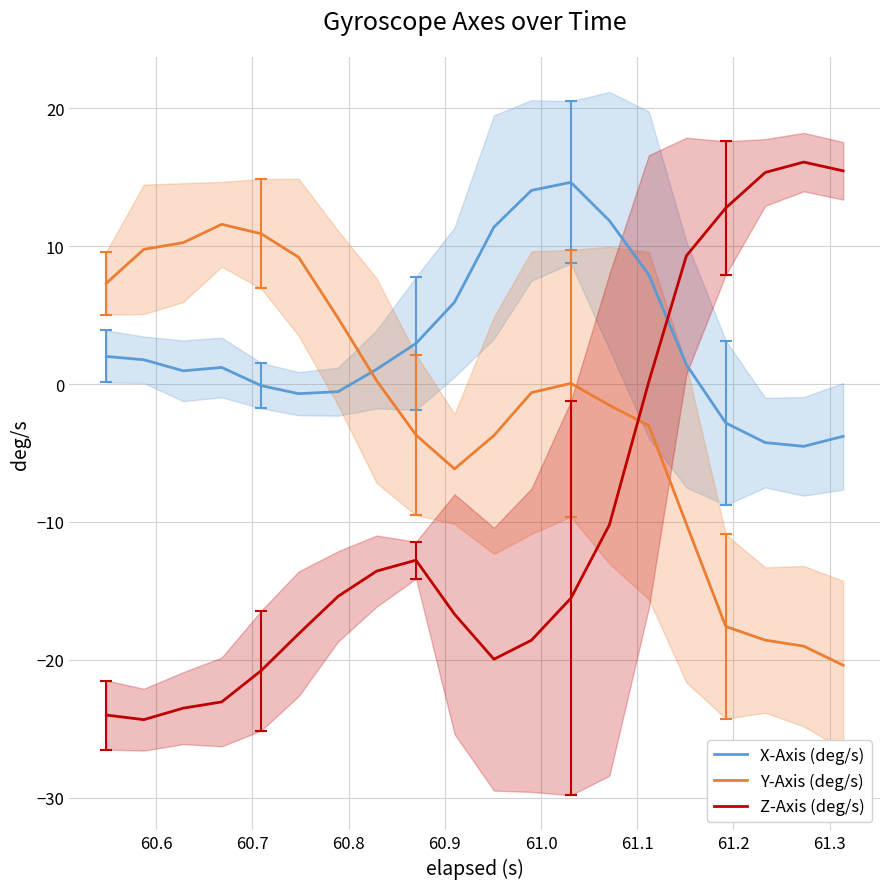

What are all the series names shown in the legend?

X-Axis (deg/s), Y-Axis (deg/s), Z-Axis (deg/s)